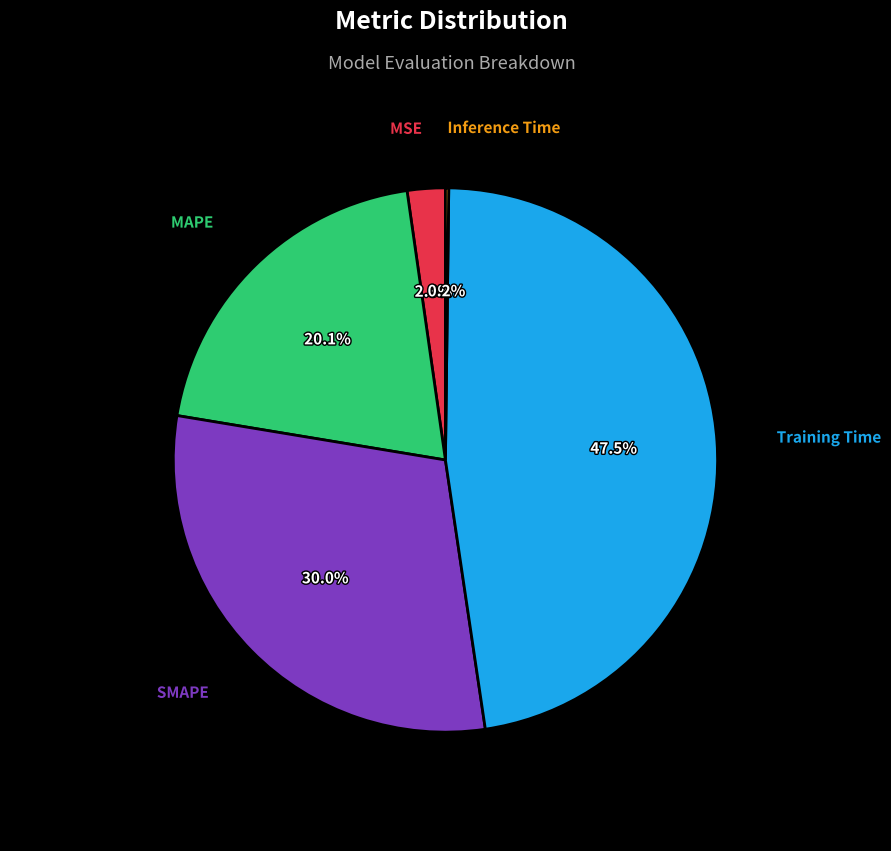

Is there any slice that represents more than half of the pie?

No